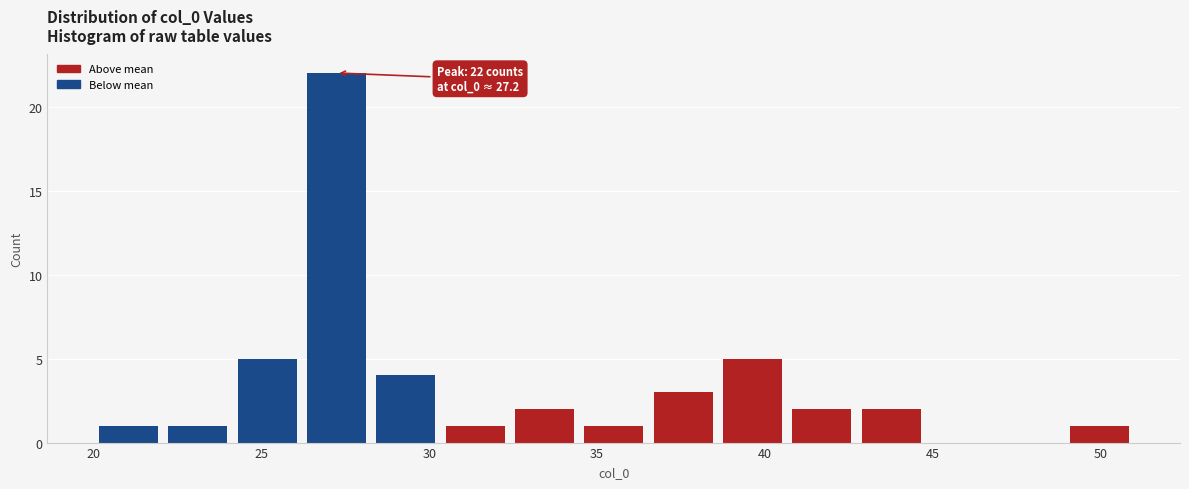

Over which range of the x-axis is the bar tallest?

26.0 to 28.5